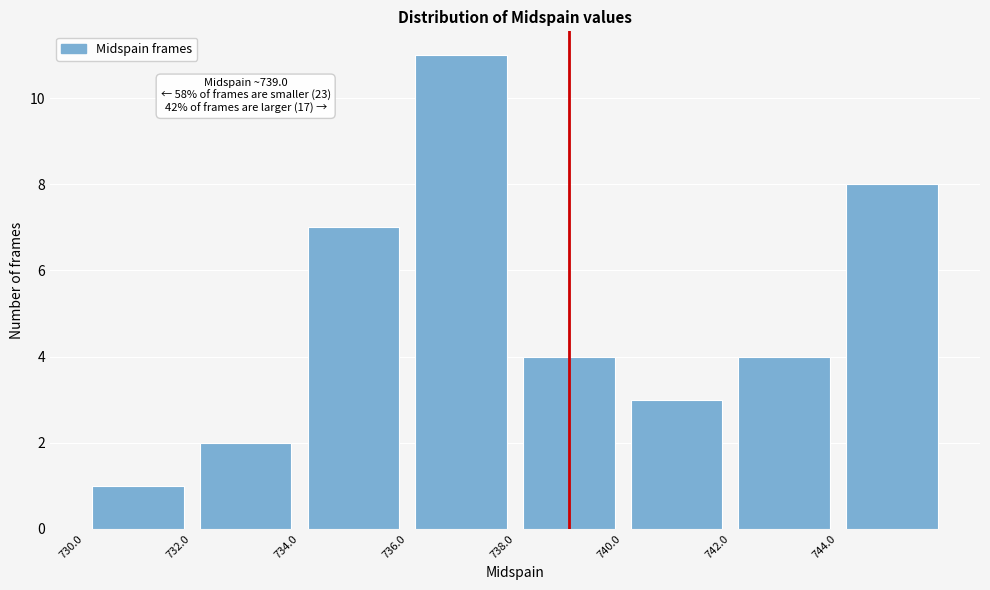

Which range on the x-axis has the tallest bar?

736 to 738